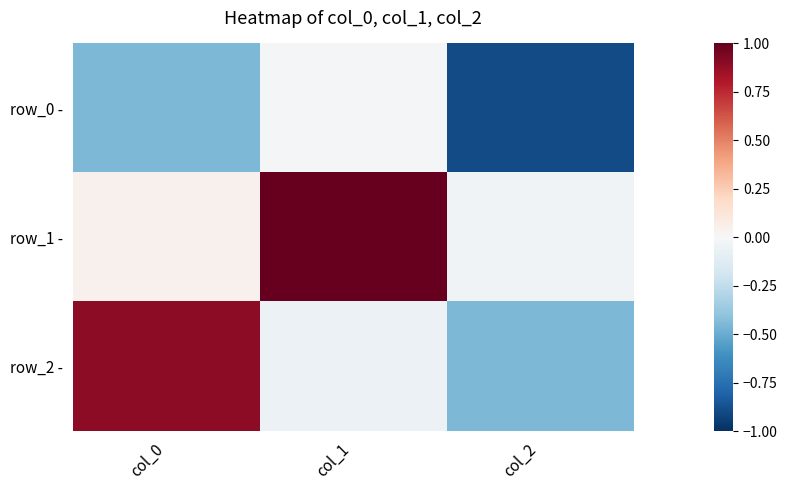

At how many categories does at least one series exceed 0?

2